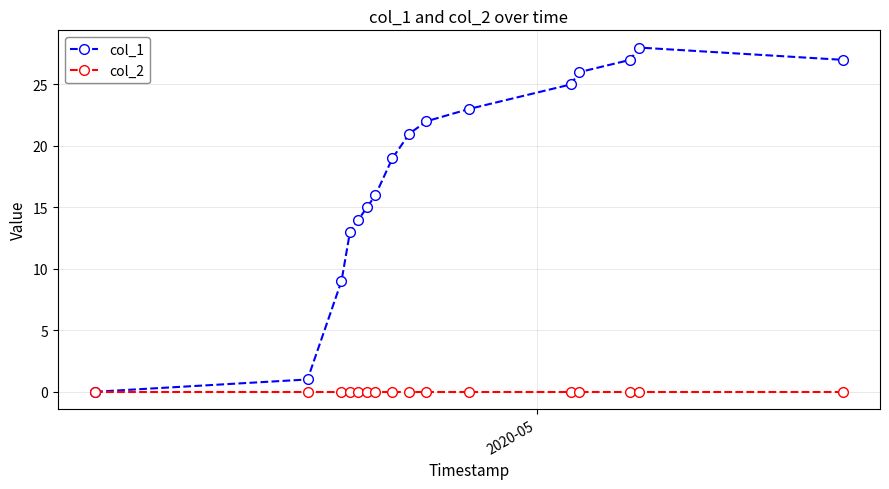

Rank the series by their average value, from highest to lowest.

col_1, col_2